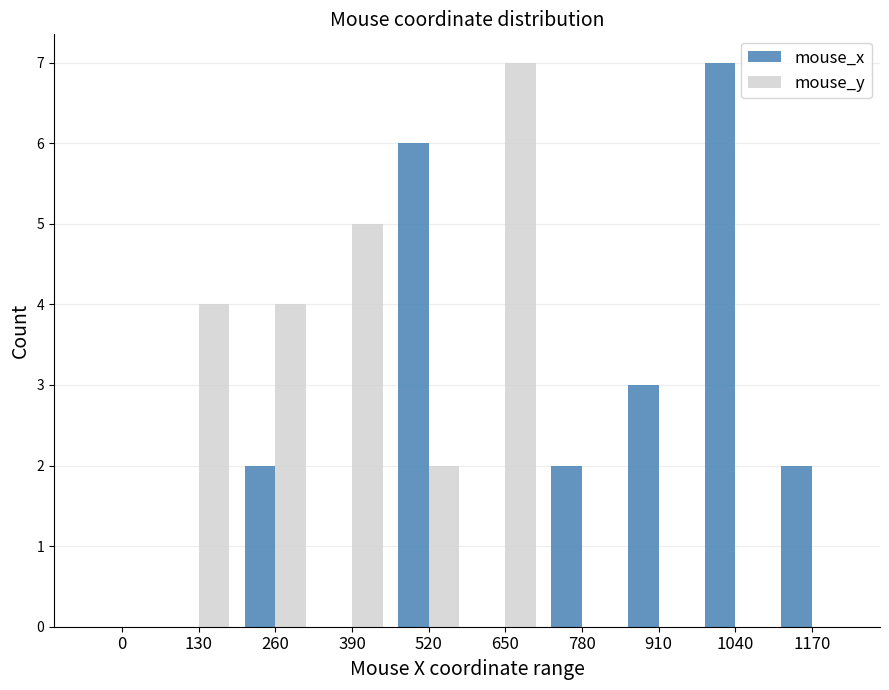

Is the value of mouse_x at 520 greater than the value of mouse_y at 520?

Yes